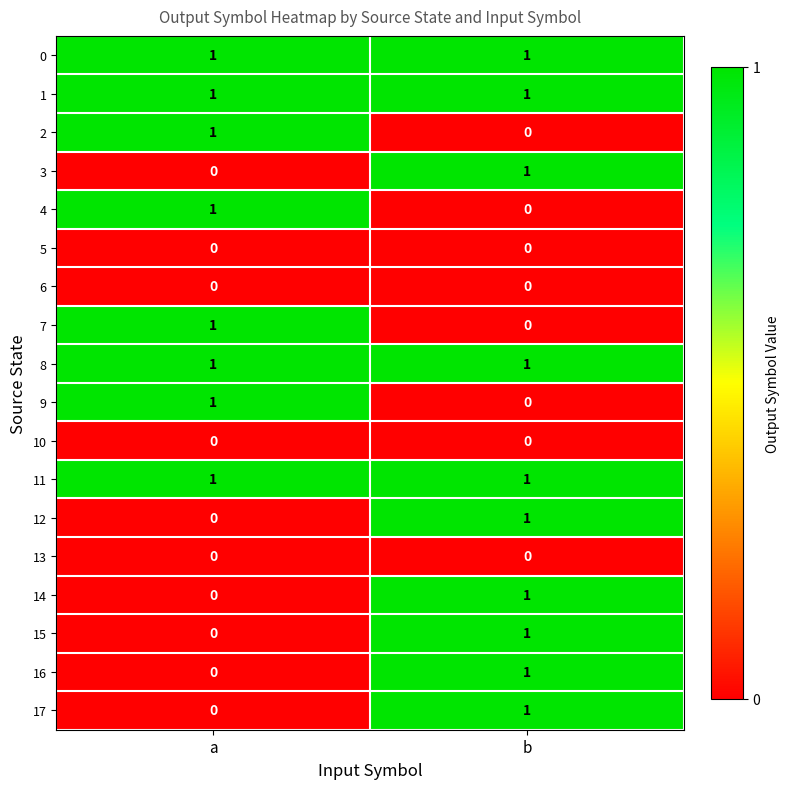

At which label is 17 closest to 0?

a